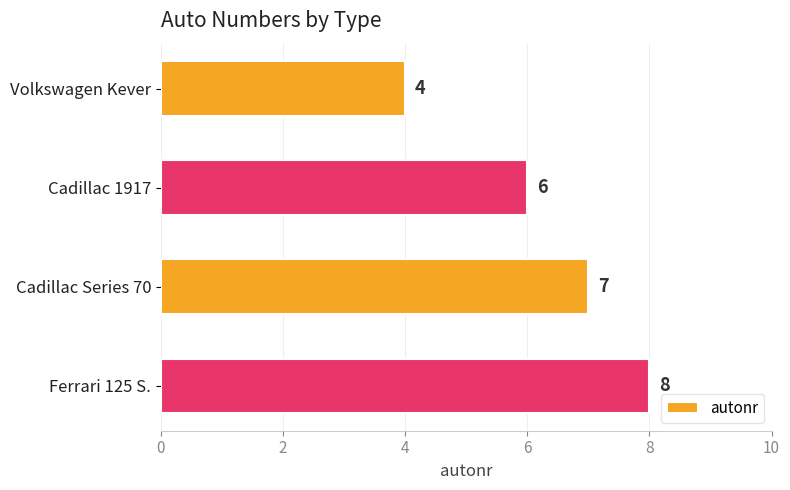

Rank the categories by value from highest to lowest.

Ferrari 125 S., Cadillac Series 70, Cadillac 1917, Volkswagen Kever